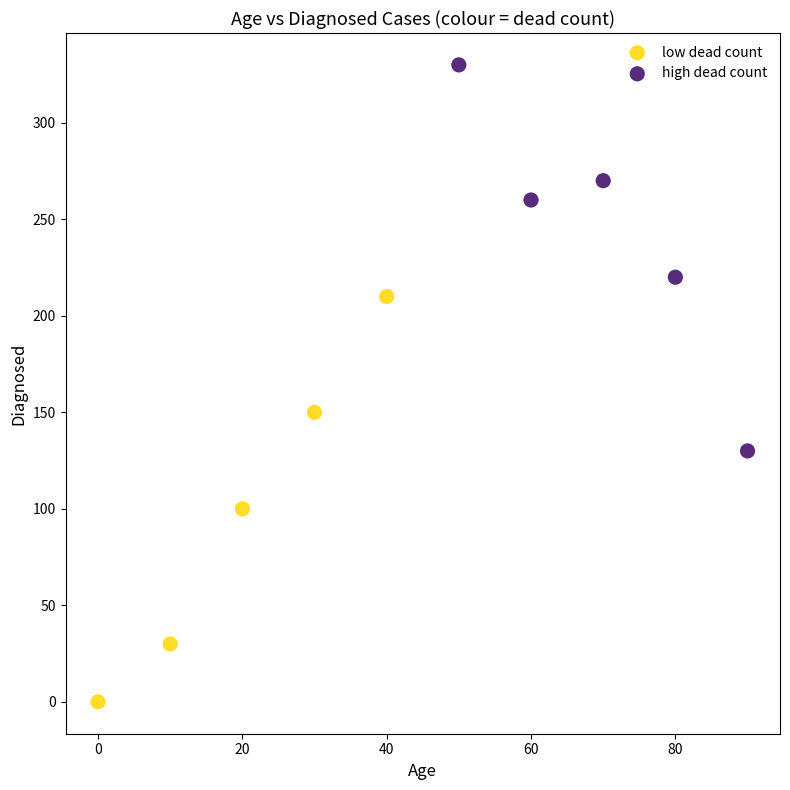

Which series reaches the maximum Y coordinate?

high dead count